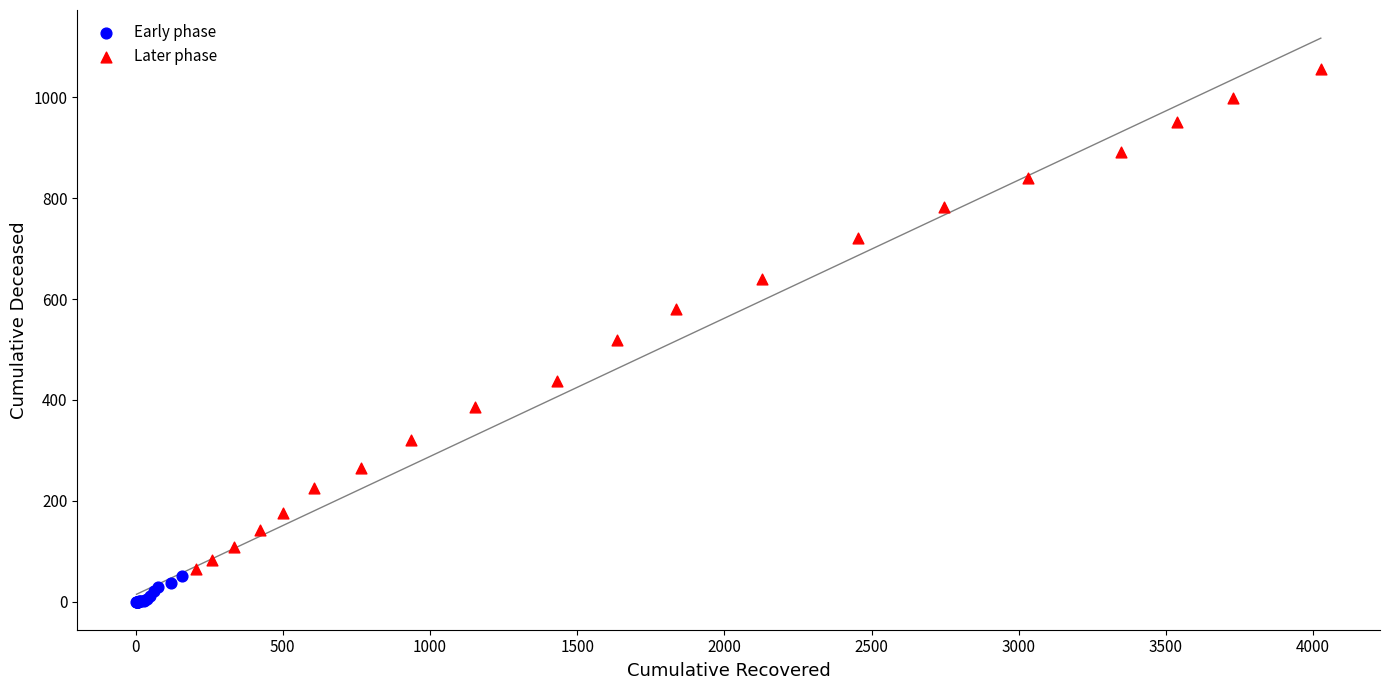

Which series reaches the maximum Y coordinate?

Later phase